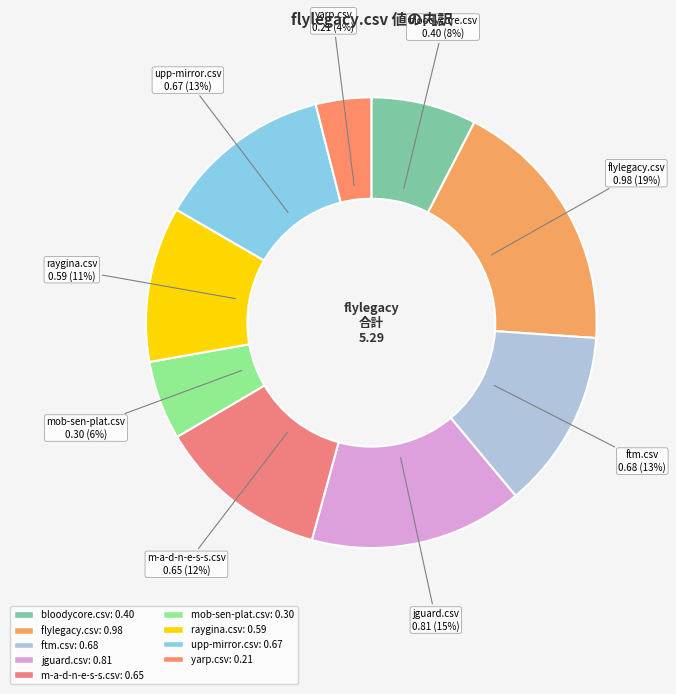

Is there a majority slice in this chart?

No